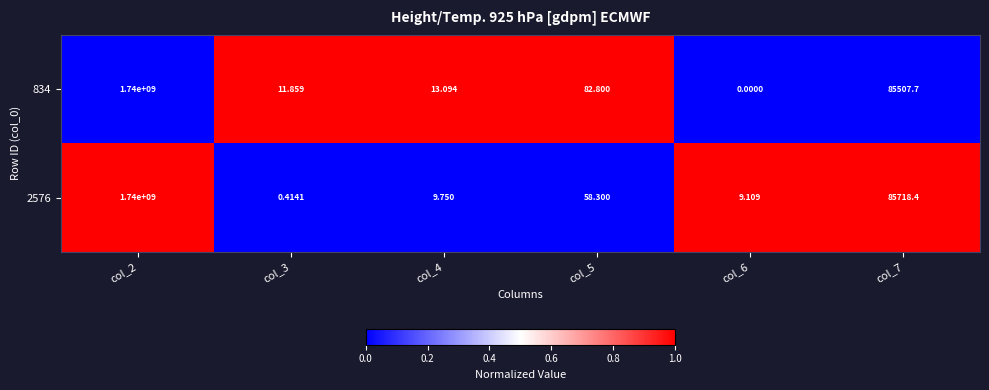

Is the value of 834 at col_3 greater than the value of 2576 at col_2?

No